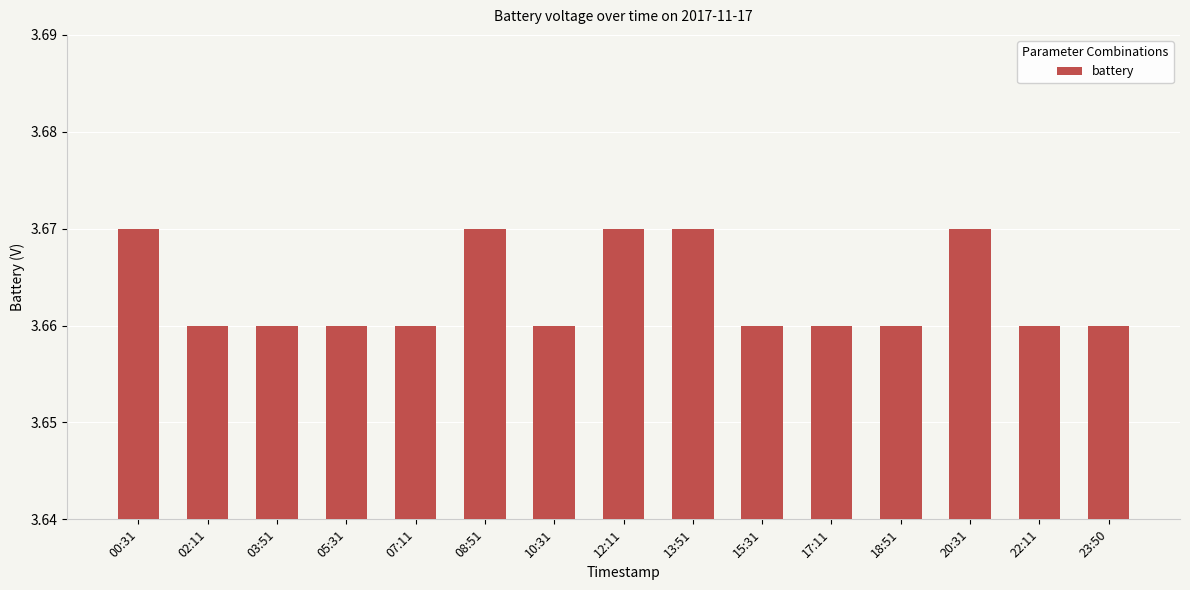

How many bars are there in total?

15